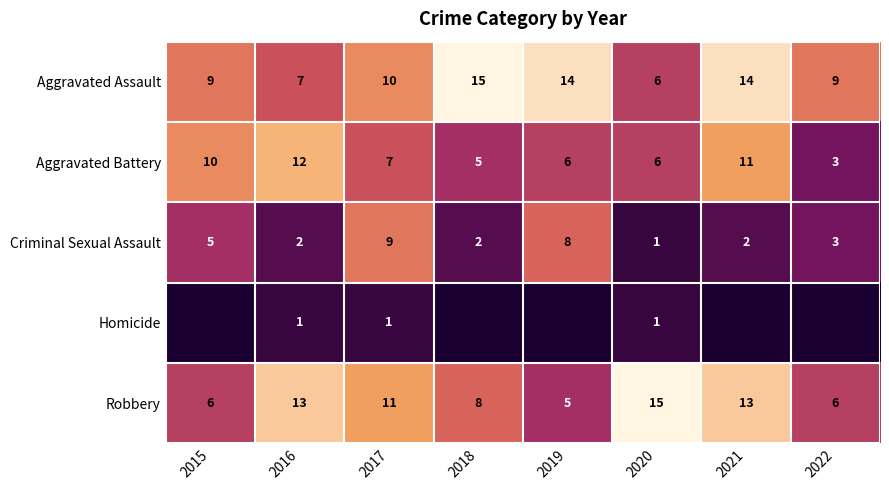

What is the average value of the Criminal Sexual Assault series?

4